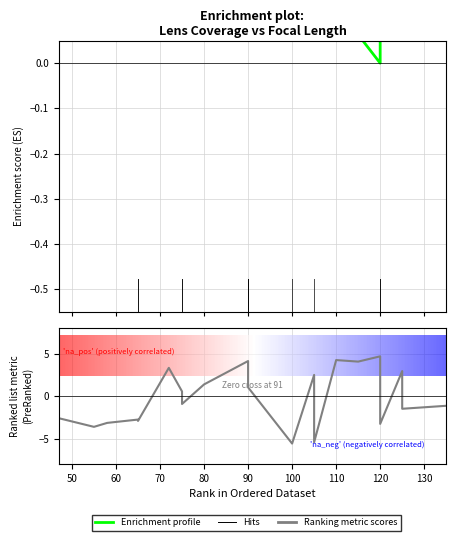

What is the average value of the Enrichment profile series?

0.3